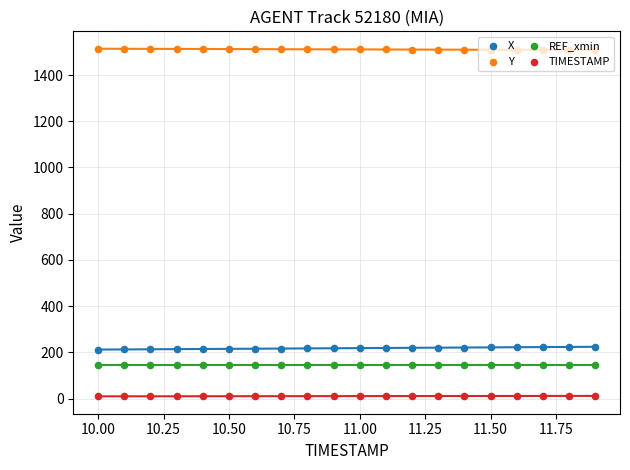

What are all the series names shown in the legend?

X, Y, REF_xmin, TIMESTAMP